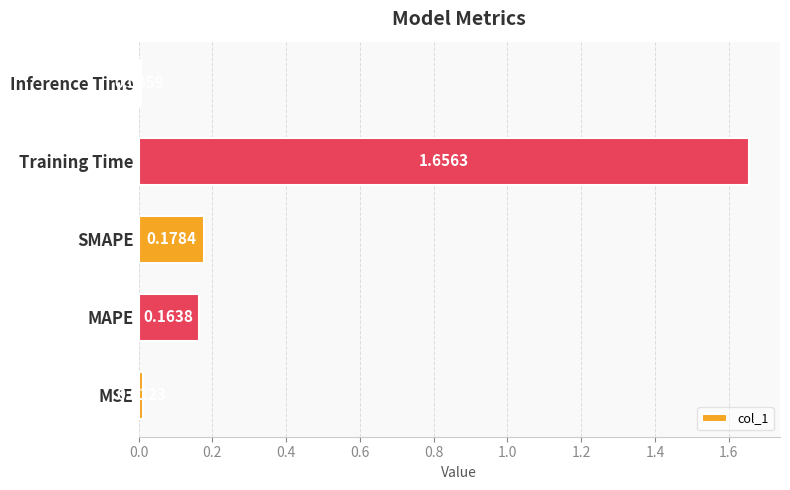

Which category has the lowest value across all series?

Inference Time